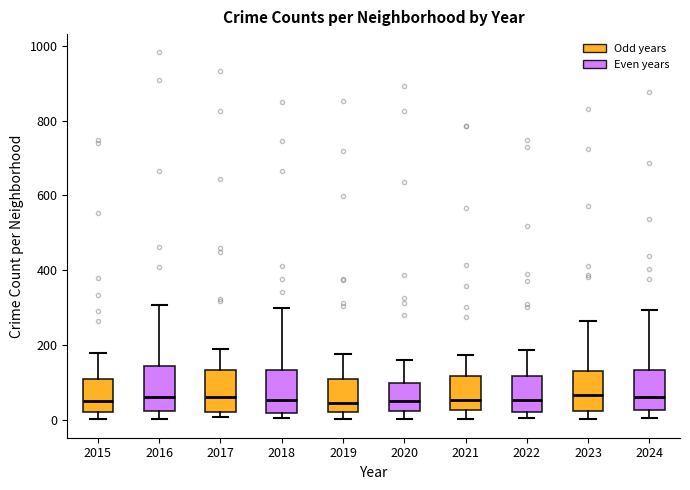

Where does the upper whisker of the box at x = 2015 end on the y-axis? The values are not printed on the chart, so give them approximately, as read against the axis.

180